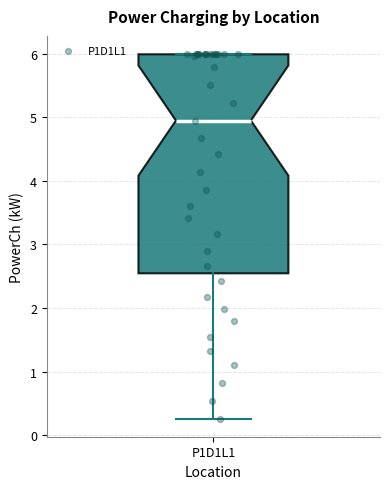

Read this box plot against the y-axis: the position of the median line, the range covered by the box, and the ends of both whiskers. The values are not printed on the chart, so give them approximately, as read against the axis.

median 4.9, box 2.5 to 6.0, whiskers 0.3 to 6.0